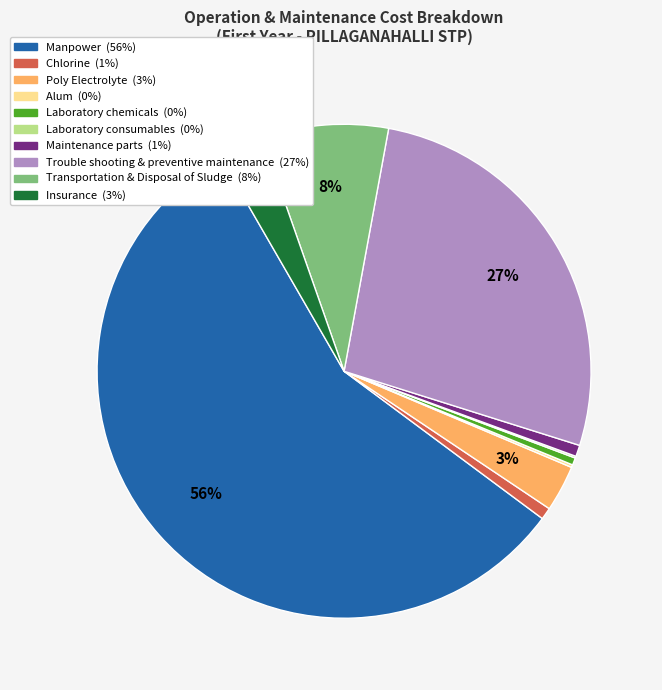

What percentage is the Transportation & Disposal of Sludge slice, to the nearest percent?

8%